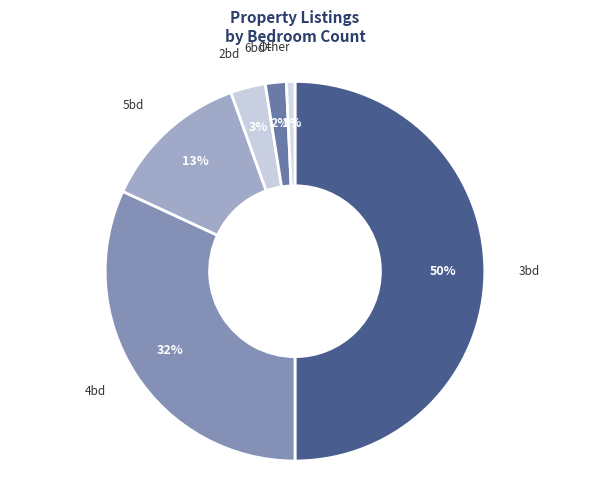

What is the ratio of the value at 3bd to the value at 4bd?

1.6